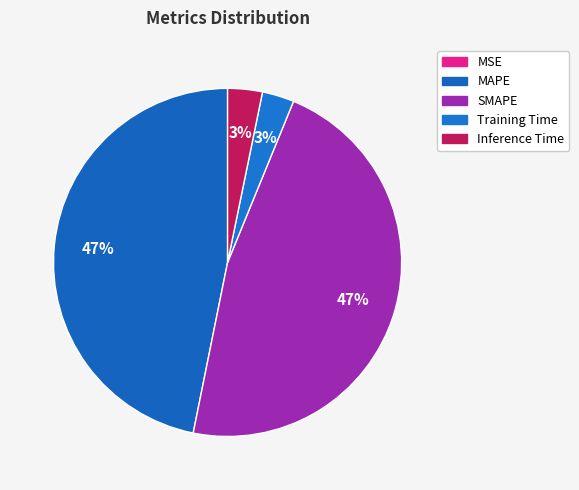

To the nearest percent, what percentage of the pie is SMAPE?

47%